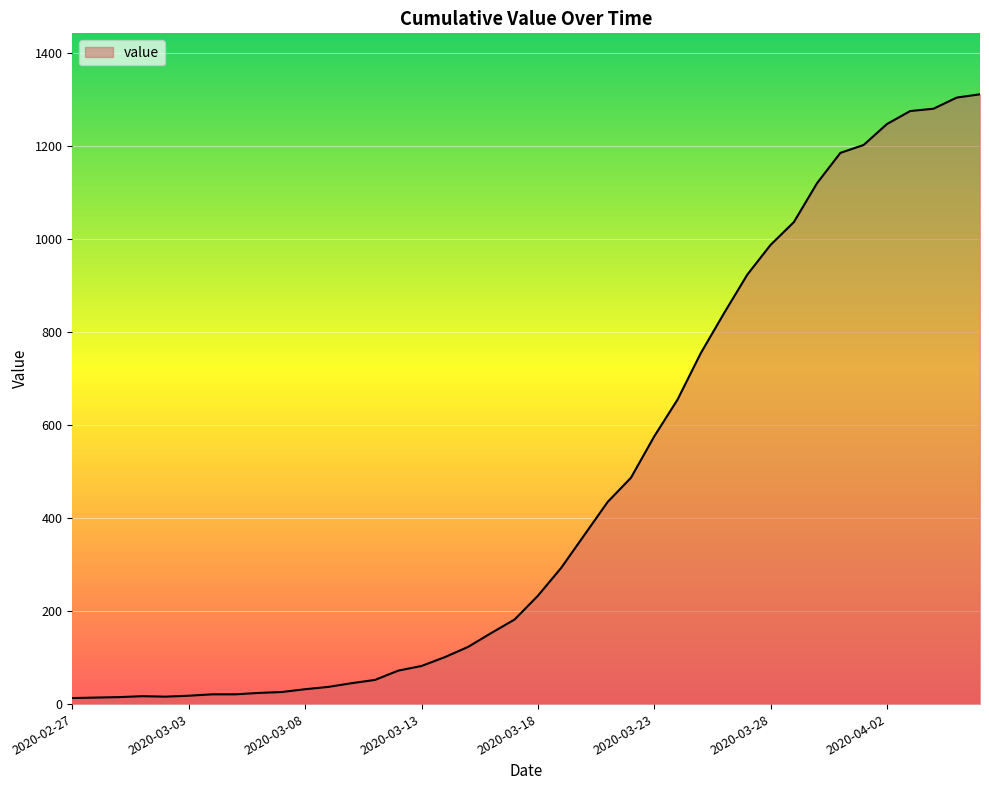

What is the difference between the maximum and minimum values?

1299